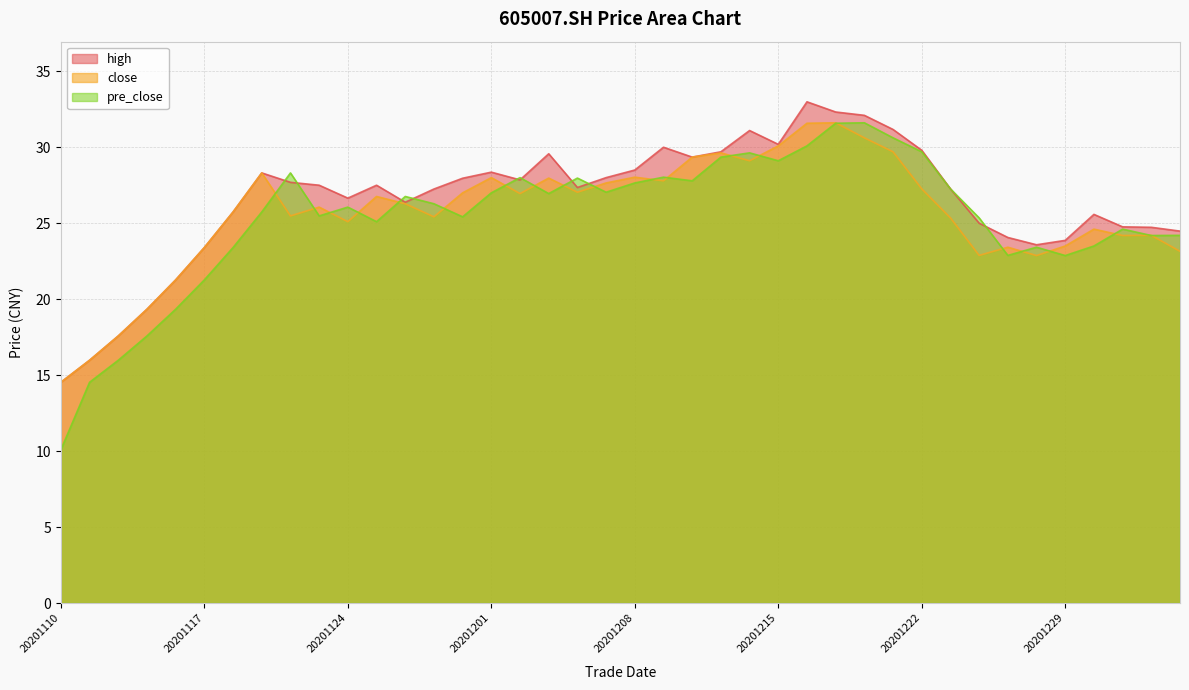

How many lines are shown in the chart?

3